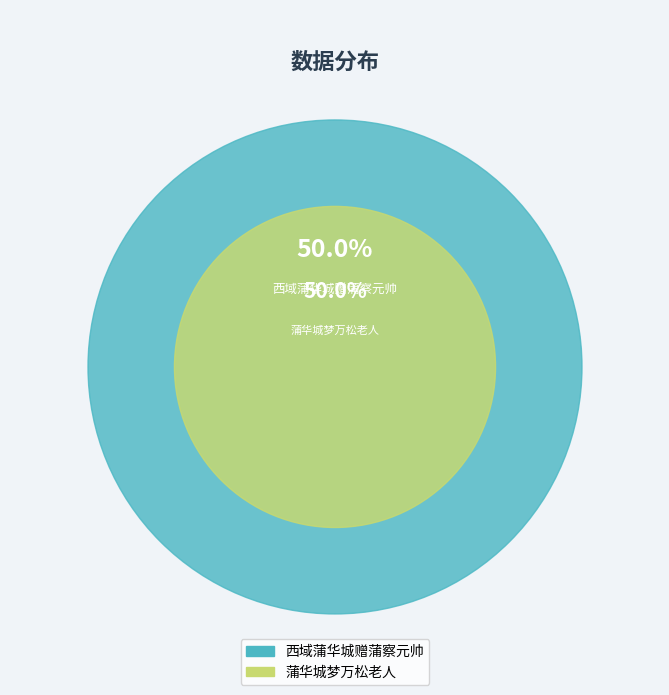

To the nearest percent, what portion does 西域蒲华城赠蒲察元帅 represent?

50%